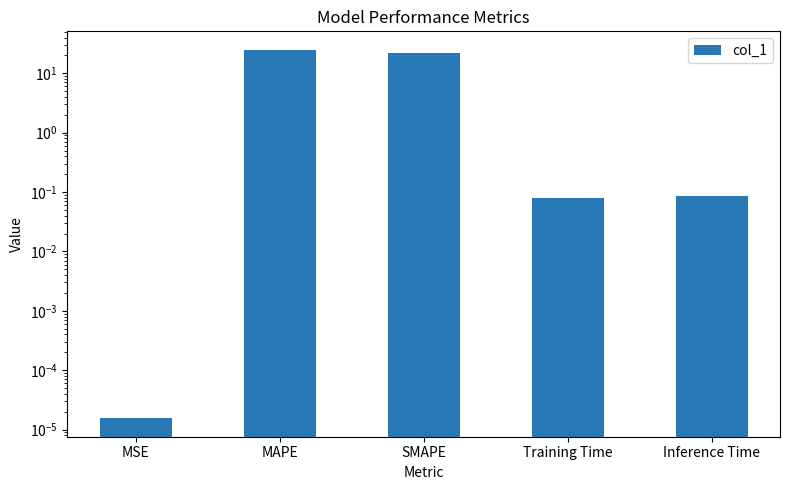

Which label corresponds to the smallest value in the chart?

MSE